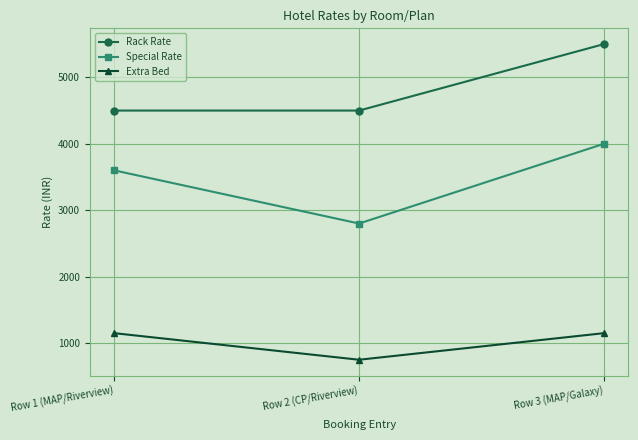

The value of Rack Rate at Row 3 (MAP/Galaxy) is 9139. True or false?

False